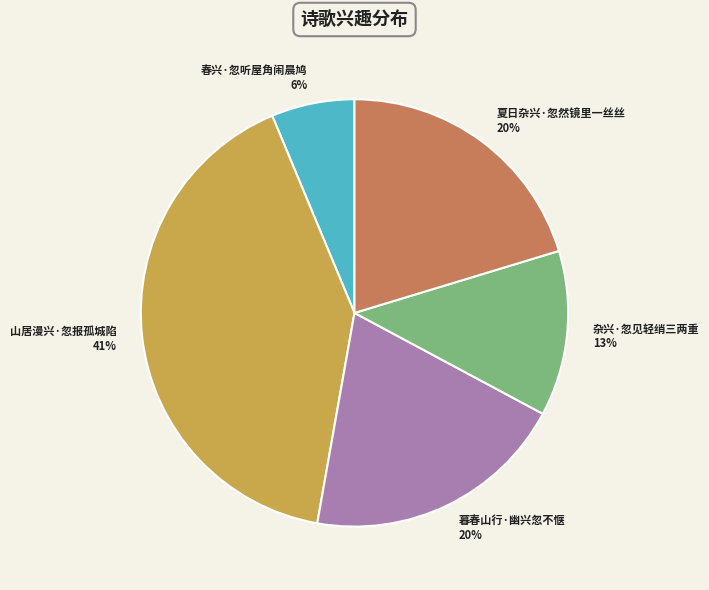

How many segments does this pie chart have?

5